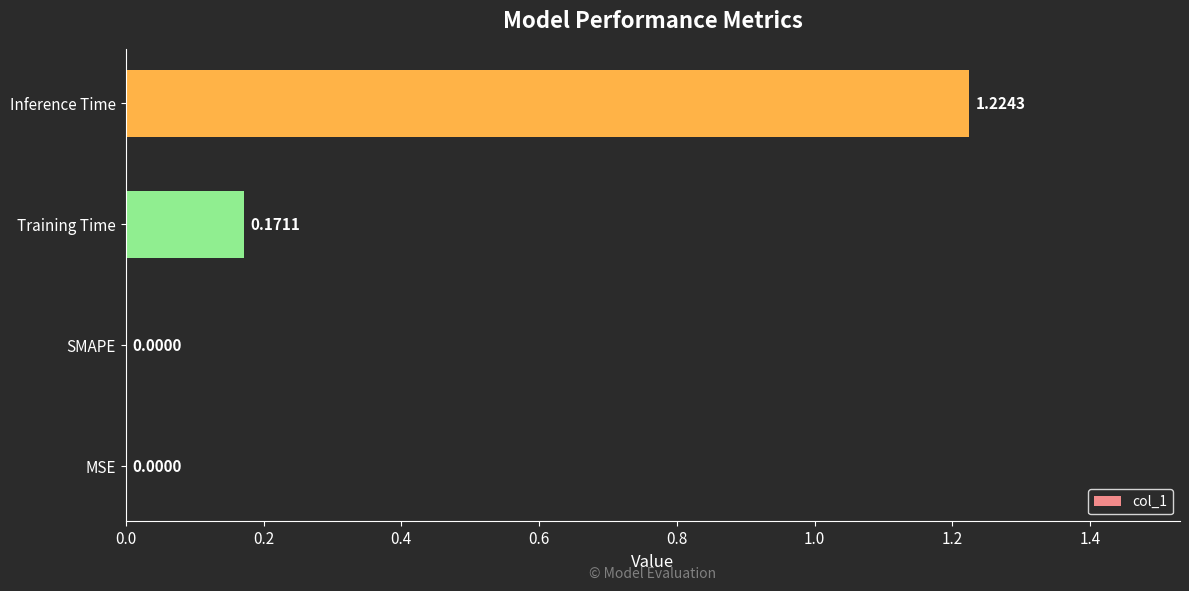

Between Training Time and Inference Time, which is larger?

Inference Time